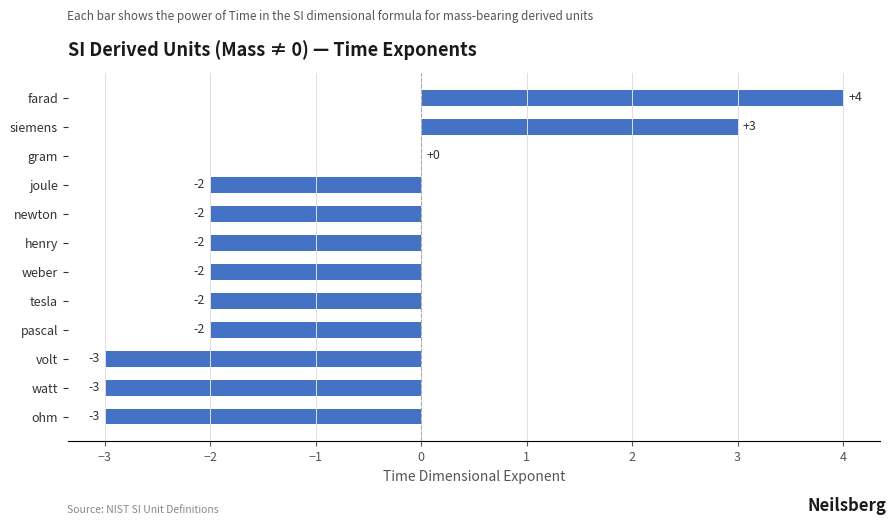

How many categories are shown in the chart?

12